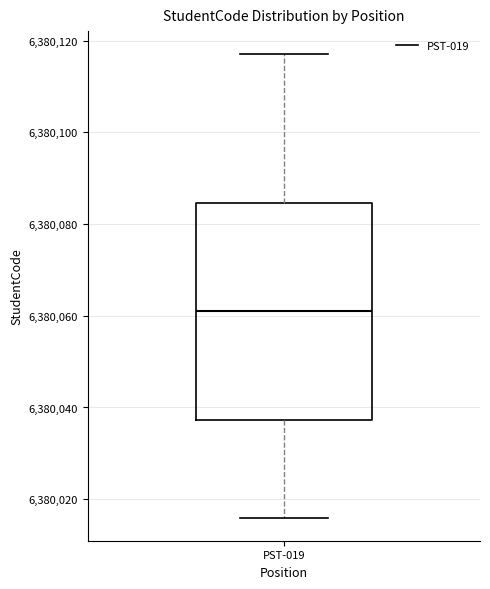

Read this box plot against the y-axis: the position of the median line, the range covered by the box, and the ends of both whiskers. The values are not printed on the chart, so give them approximately, as read against the axis.

median 6380062, box 6380038 to 6380084, whiskers 6380016 to 6380118